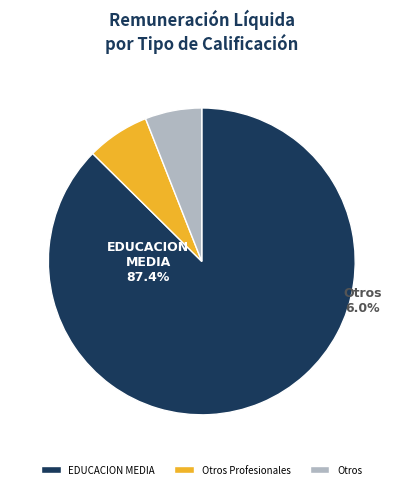

Is there a majority slice in this chart?

Yes